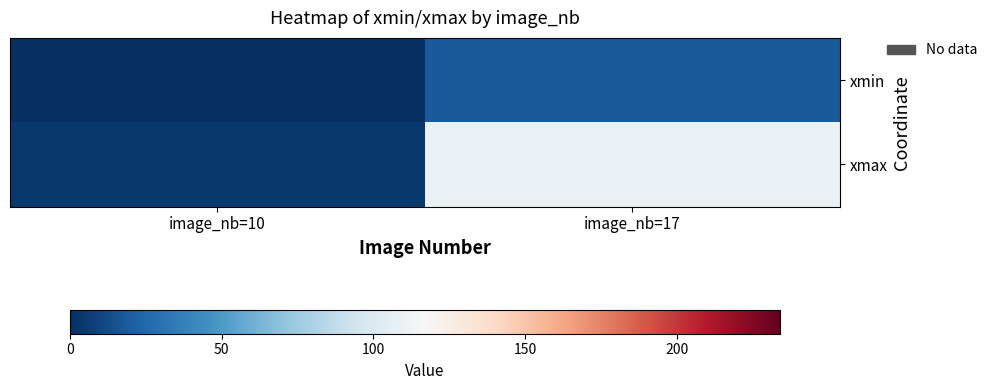

What is the difference between the highest and lowest values at image_nb=17?

90